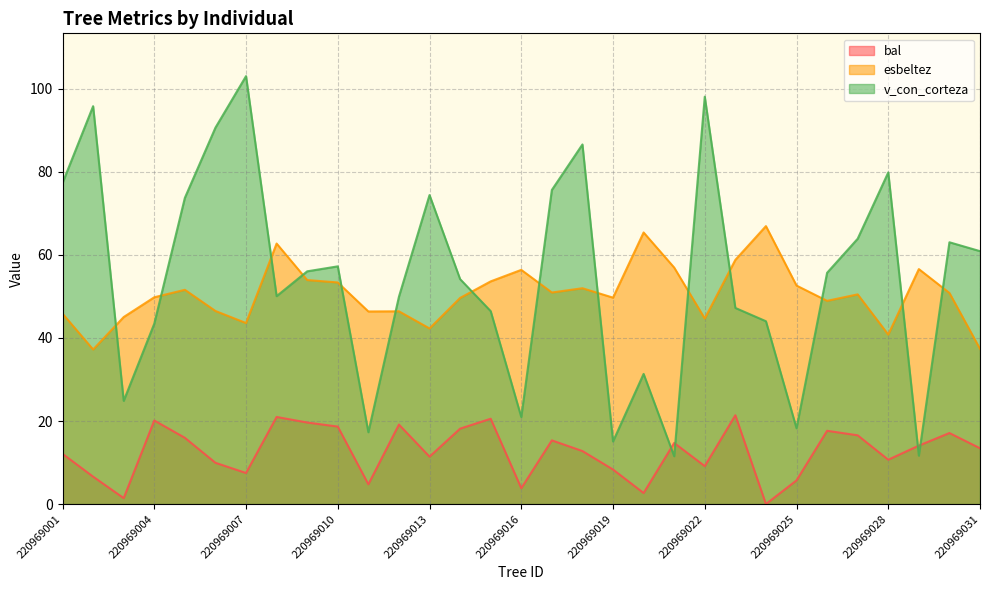

Where is the first local maximum for v_con_corteza?

220969002